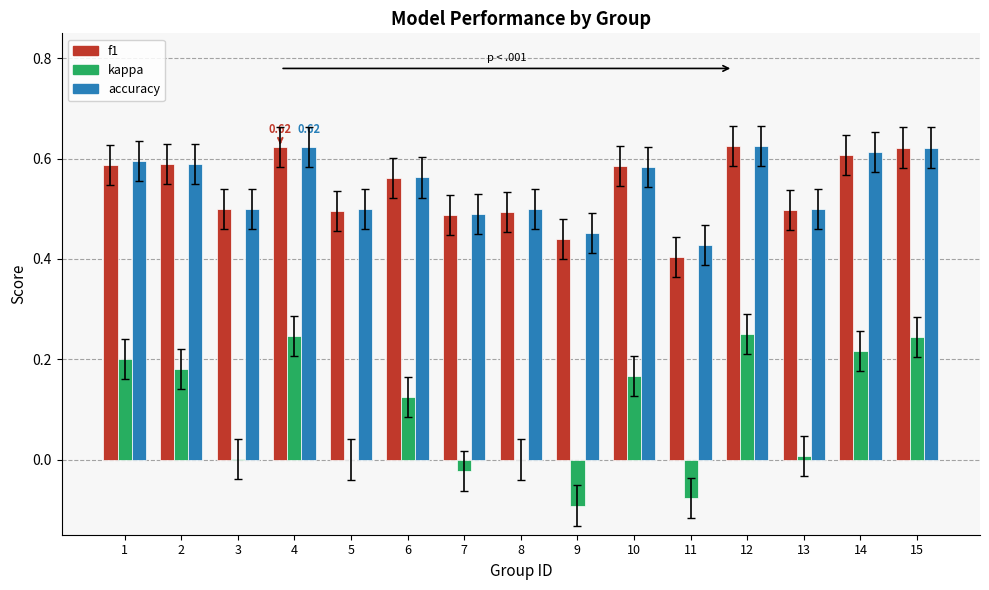

Does the chart contain stacked bars?

No